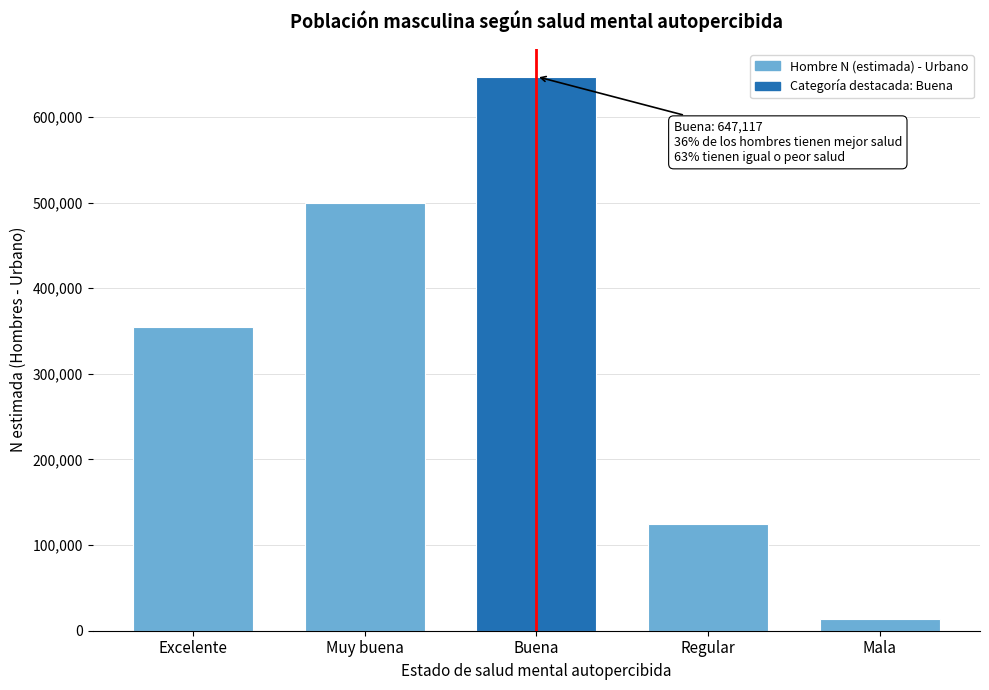

Reading left to right, what are all the values shown in this chart?

Excelente=354845	Muy buena=499972	Buena=647117	Regular=124187	Mala=13916